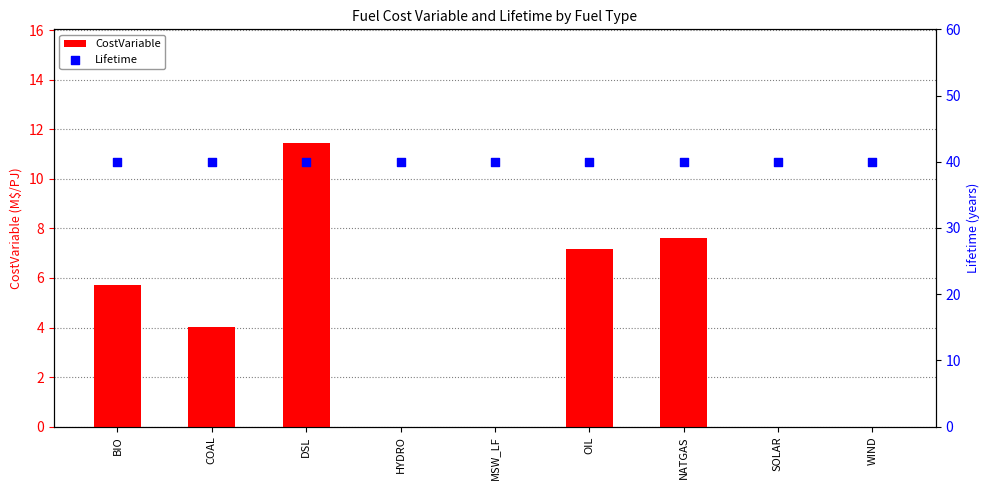

What are all the series names shown in the legend?

CostVariable, Lifetime